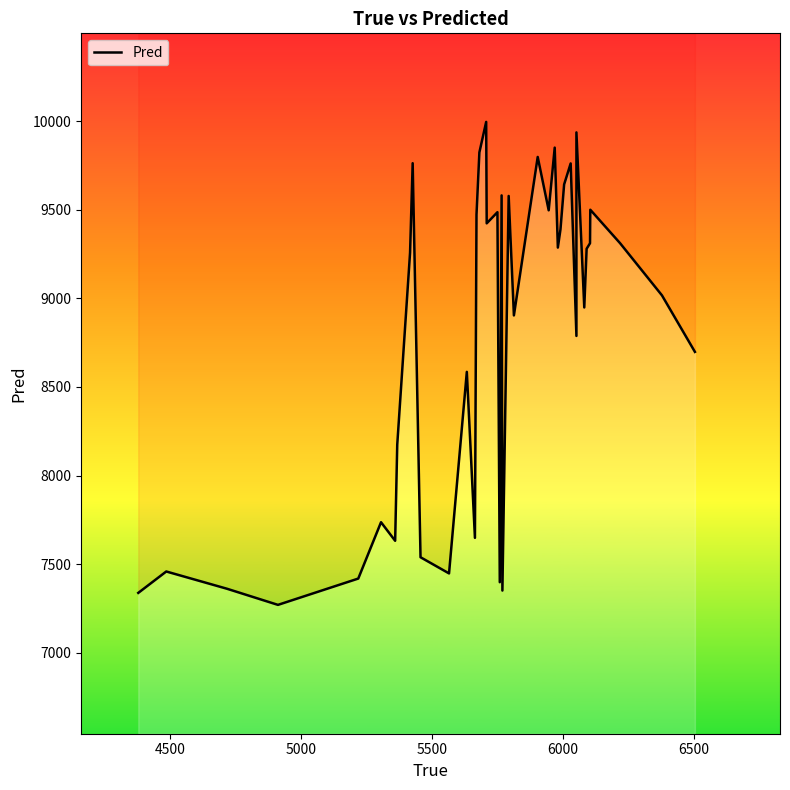

Is it true that the value at 4500 is 7458.5?

True